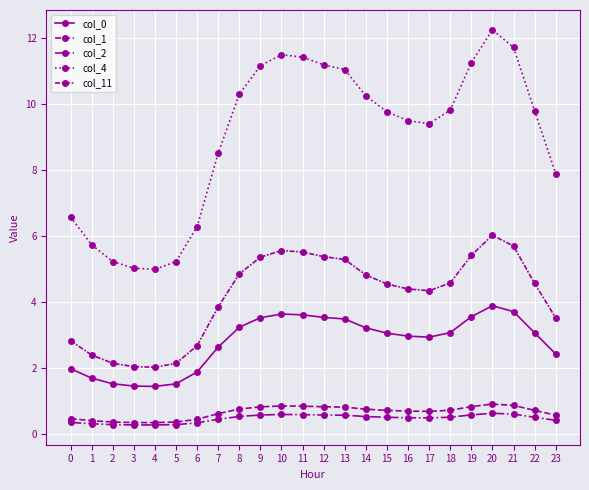

Does the chart have visible grid lines?

Yes